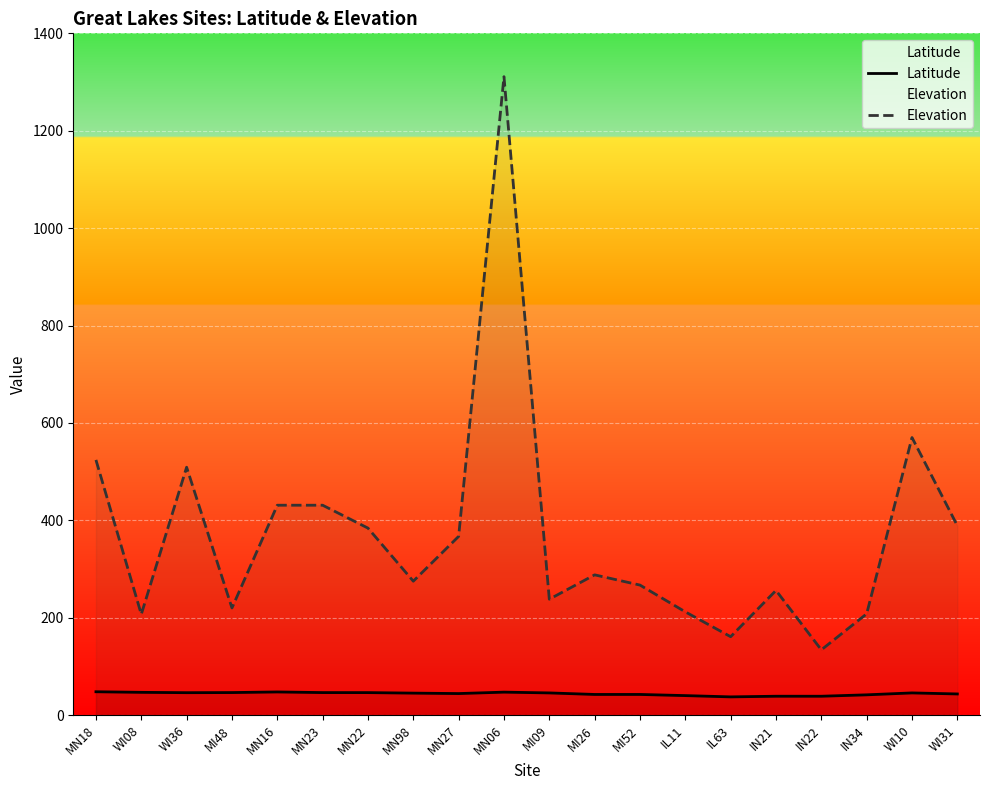

True or false: Latitude and Elevation cross at least once.

False